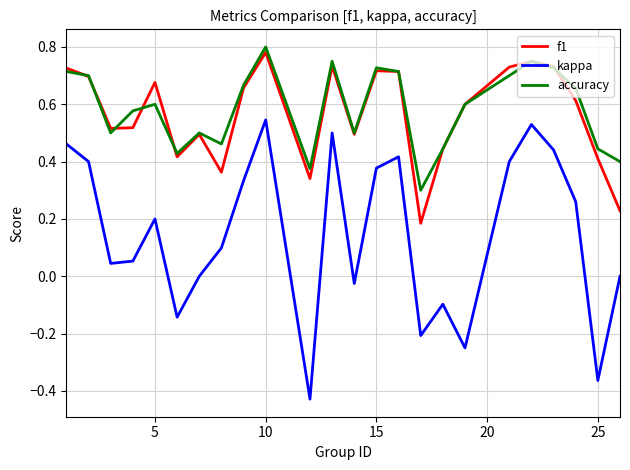

How many lines are shown in the chart?

3